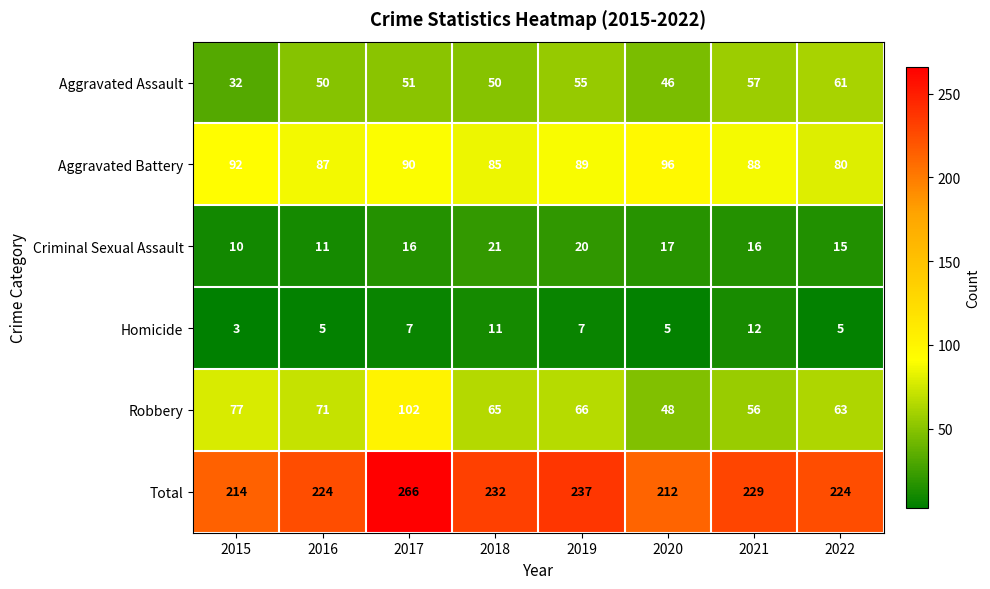

How many data points in Aggravated Battery are less than 89?

4